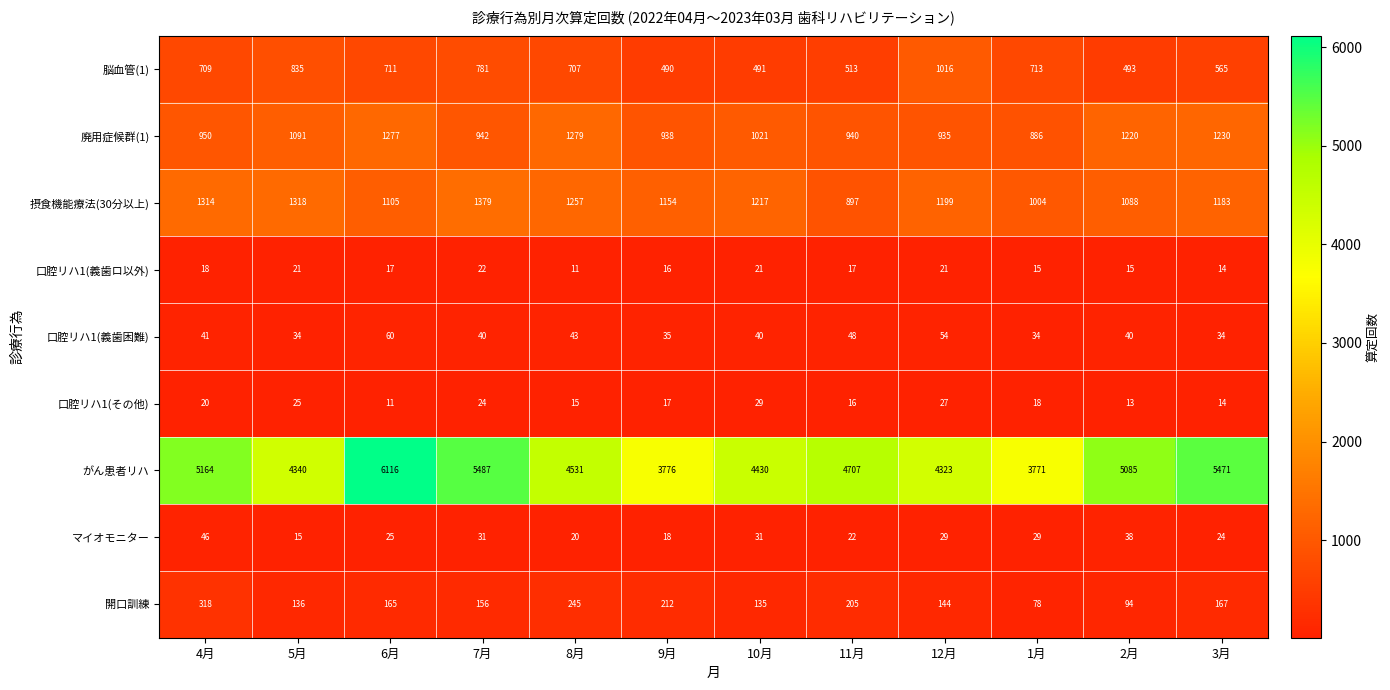

How many data points does each series have?

12